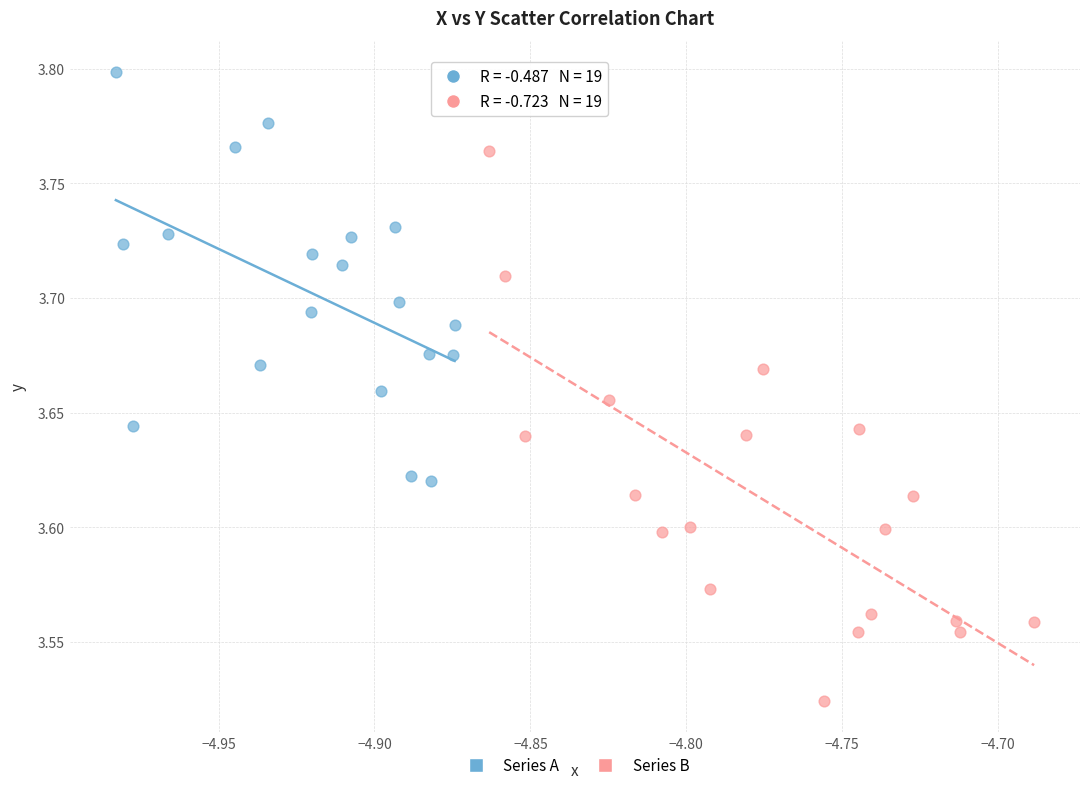

Which series has the largest Y range (max minus min)?

Series B